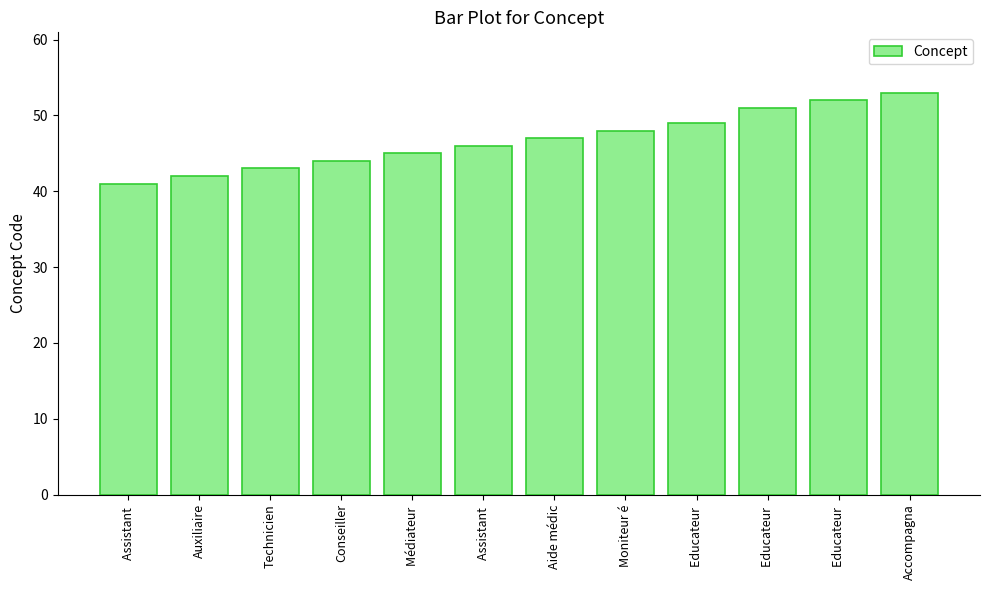

Which has a higher value, Aide médic or Educateur ?

Educateur 